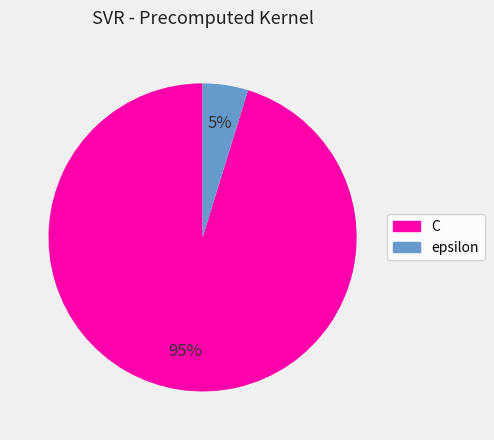

True or false: epsilon accounts for 5% of the total.

True